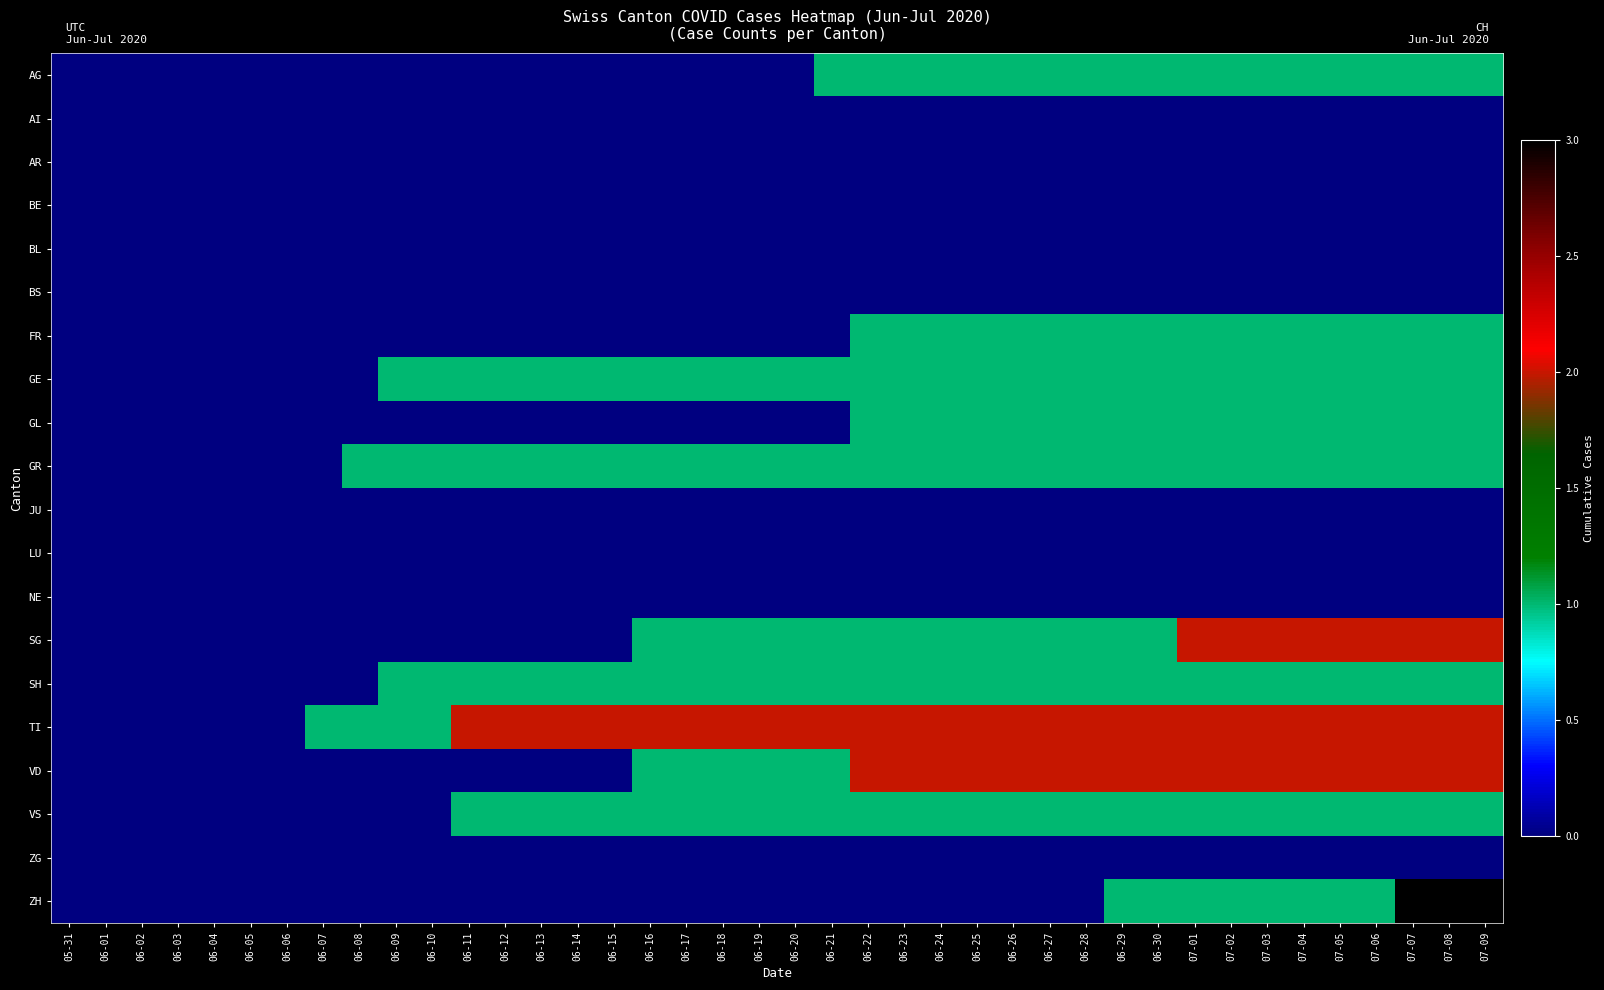

Reading left to right, list all the values displayed in this chart.

AG: 05-31=0	06-01=0	06-02=0	06-03=0	06-04=0	06-05=0	06-06=0	06-07=0	06-08=0	06-09=0	06-10=0	06-11=0	06-12=0	06-13=0	06-14=0	06-15=0	06-16=0	06-17=0	06-18=0	06-19=0	06-20=0	06-21=1	06-22=1	06-23=1	06-24=1	06-25=1	06-26=1	06-27=1	06-28=1	06-29=1	06-30=1	07-01=1	07-02=1	07-03=1	07-04=1	07-05=1	07-06=1	07-07=1	07-08=1	07-09=1
AI: 05-31=0	06-01=0	06-02=0	06-03=0	06-04=0	06-05=0	06-06=0	06-07=0	06-08=0	06-09=0	06-10=0	06-11=0	06-12=0	06-13=0	06-14=0	06-15=0	06-16=0	06-17=0	06-18=0	06-19=0	06-20=0	06-21=0	06-22=0	06-23=0	06-24=0	06-25=0	06-26=0	06-27=0	06-28=0	06-29=0	06-30=0	07-01=0	07-02=0	07-03=0	07-04=0	07-05=0	07-06=0	07-07=0	07-08=0	07-09=0
AR: 05-31=0	06-01=0	06-02=0	06-03=0	06-04=0	06-05=0	06-06=0	06-07=0	06-08=0	06-09=0	06-10=0	06-11=0	06-12=0	06-13=0	06-14=0	06-15=0	06-16=0	06-17=0	06-18=0	06-19=0	06-20=0	06-21=0	06-22=0	06-23=0	06-24=0	06-25=0	06-26=0	06-27=0	06-28=0	06-29=0	06-30=0	07-01=0	07-02=0	07-03=0	07-04=0	07-05=0	07-06=0	07-07=0	07-08=0	07-09=0
BE: 05-31=0	06-01=0	06-02=0	06-03=0	06-04=0	06-05=0	06-06=0	06-07=0	06-08=0	06-09=0	06-10=0	06-11=0	06-12=0	06-13=0	06-14=0	06-15=0	06-16=0	06-17=0	06-18=0	06-19=0	06-20=0	06-21=0	06-22=0	06-23=0	06-24=0	06-25=0	06-26=0	06-27=0	06-28=0	06-29=0	06-30=0	07-01=0	07-02=0	07-03=0	07-04=0	07-05=0	07-06=0	07-07=0	07-08=0	07-09=0
BL: 05-31=0	06-01=0	06-02=0	06-03=0	06-04=0	06-05=0	06-06=0	06-07=0	06-08=0	06-09=0	06-10=0	06-11=0	06-12=0	06-13=0	06-14=0	06-15=0	06-16=0	06-17=0	06-18=0	06-19=0	06-20=0	06-21=0	06-22=0	06-23=0	06-24=0	06-25=0	06-26=0	06-27=0	06-28=0	06-29=0	06-30=0	07-01=0	07-02=0	07-03=0	07-04=0	07-05=0	07-06=0	07-07=0	07-08=0	07-09=0
BS: 05-31=0	06-01=0	06-02=0	06-03=0	06-04=0	06-05=0	06-06=0	06-07=0	06-08=0	06-09=0	06-10=0	06-11=0	06-12=0	06-13=0	06-14=0	06-15=0	06-16=0	06-17=0	06-18=0	06-19=0	06-20=0	06-21=0	06-22=0	06-23=0	06-24=0	06-25=0	06-26=0	06-27=0	06-28=0	06-29=0	06-30=0	07-01=0	07-02=0	07-03=0	07-04=0	07-05=0	07-06=0	07-07=0	07-08=0	07-09=0
FR: 05-31=0	06-01=0	06-02=0	06-03=0	06-04=0	06-05=0	06-06=0	06-07=0	06-08=0	06-09=0	06-10=0	06-11=0	06-12=0	06-13=0	06-14=0	06-15=0	06-16=0	06-17=0	06-18=0	06-19=0	06-20=0	06-21=0	06-22=1	06-23=1	06-24=1	06-25=1	06-26=1	06-27=1	06-28=1	06-29=1	06-30=1	07-01=1	07-02=1	07-03=1	07-04=1	07-05=1	07-06=1	07-07=1	07-08=1	07-09=1
GE: 05-31=0	06-01=0	06-02=0	06-03=0	06-04=0	06-05=0	06-06=0	06-07=0	06-08=0	06-09=1	06-10=1	06-11=1	06-12=1	06-13=1	06-14=1	06-15=1	06-16=1	06-17=1	06-18=1	06-19=1	06-20=1	06-21=1	06-22=1	06-23=1	06-24=1	06-25=1	06-26=1	06-27=1	06-28=1	06-29=1	06-30=1	07-01=1	07-02=1	07-03=1	07-04=1	07-05=1	07-06=1	07-07=1	07-08=1	07-09=1
GL: 05-31=0	06-01=0	06-02=0	06-03=0	06-04=0	06-05=0	06-06=0	06-07=0	06-08=0	06-09=0	06-10=0	06-11=0	06-12=0	06-13=0	06-14=0	06-15=0	06-16=0	06-17=0	06-18=0	06-19=0	06-20=0	06-21=0	06-22=1	06-23=1	06-24=1	06-25=1	06-26=1	06-27=1	06-28=1	06-29=1	06-30=1	07-01=1	07-02=1	07-03=1	07-04=1	07-05=1	07-06=1	07-07=1	07-08=1	07-09=1
GR: 05-31=0	06-01=0	06-02=0	06-03=0	06-04=0	06-05=0	06-06=0	06-07=0	06-08=1	06-09=1	06-10=1	06-11=1	06-12=1	06-13=1	06-14=1	06-15=1	06-16=1	06-17=1	06-18=1	06-19=1	06-20=1	06-21=1	06-22=1	06-23=1	06-24=1	06-25=1	06-26=1	06-27=1	06-28=1	06-29=1	06-30=1	07-01=1	07-02=1	07-03=1	07-04=1	07-05=1	07-06=1	07-07=1	07-08=1	07-09=1
JU: 05-31=0	06-01=0	06-02=0	06-03=0	06-04=0	06-05=0	06-06=0	06-07=0	06-08=0	06-09=0	06-10=0	06-11=0	06-12=0	06-13=0	06-14=0	06-15=0	06-16=0	06-17=0	06-18=0	06-19=0	06-20=0	06-21=0	06-22=0	06-23=0	06-24=0	06-25=0	06-26=0	06-27=0	06-28=0	06-29=0	06-30=0	07-01=0	07-02=0	07-03=0	07-04=0	07-05=0	07-06=0	07-07=0	07-08=0	07-09=0
LU: 05-31=0	06-01=0	06-02=0	06-03=0	06-04=0	06-05=0	06-06=0	06-07=0	06-08=0	06-09=0	06-10=0	06-11=0	06-12=0	06-13=0	06-14=0	06-15=0	06-16=0	06-17=0	06-18=0	06-19=0	06-20=0	06-21=0	06-22=0	06-23=0	06-24=0	06-25=0	06-26=0	06-27=0	06-28=0	06-29=0	06-30=0	07-01=0	07-02=0	07-03=0	07-04=0	07-05=0	07-06=0	07-07=0	07-08=0	07-09=0
NE: 05-31=0	06-01=0	06-02=0	06-03=0	06-04=0	06-05=0	06-06=0	06-07=0	06-08=0	06-09=0	06-10=0	06-11=0	06-12=0	06-13=0	06-14=0	06-15=0	06-16=0	06-17=0	06-18=0	06-19=0	06-20=0	06-21=0	06-22=0	06-23=0	06-24=0	06-25=0	06-26=0	06-27=0	06-28=0	06-29=0	06-30=0	07-01=0	07-02=0	07-03=0	07-04=0	07-05=0	07-06=0	07-07=0	07-08=0	07-09=0
SG: 05-31=0	06-01=0	06-02=0	06-03=0	06-04=0	06-05=0	06-06=0	06-07=0	06-08=0	06-09=0	06-10=0	06-11=0	06-12=0	06-13=0	06-14=0	06-15=0	06-16=1	06-17=1	06-18=1	06-19=1	06-20=1	06-21=1	06-22=1	06-23=1	06-24=1	06-25=1	06-26=1	06-27=1	06-28=1	06-29=1	06-30=1	07-01=2	07-02=2	07-03=2	07-04=2	07-05=2	07-06=2	07-07=2	07-08=2	07-09=2
SH: 05-31=0	06-01=0	06-02=0	06-03=0	06-04=0	06-05=0	06-06=0	06-07=0	06-08=0	06-09=1	06-10=1	06-11=1	06-12=1	06-13=1	06-14=1	06-15=1	06-16=1	06-17=1	06-18=1	06-19=1	06-20=1	06-21=1	06-22=1	06-23=1	06-24=1	06-25=1	06-26=1	06-27=1	06-28=1	06-29=1	06-30=1	07-01=1	07-02=1	07-03=1	07-04=1	07-05=1	07-06=1	07-07=1	07-08=1	07-09=1
TI: 05-31=0	06-01=0	06-02=0	06-03=0	06-04=0	06-05=0	06-06=0	06-07=1	06-08=1	06-09=1	06-10=1	06-11=2	06-12=2	06-13=2	06-14=2	06-15=2	06-16=2	06-17=2	06-18=2	06-19=2	06-20=2	06-21=2	06-22=2	06-23=2	06-24=2	06-25=2	06-26=2	06-27=2	06-28=2	06-29=2	06-30=2	07-01=2	07-02=2	07-03=2	07-04=2	07-05=2	07-06=2	07-07=2	07-08=2	07-09=2
VD: 05-31=0	06-01=0	06-02=0	06-03=0	06-04=0	06-05=0	06-06=0	06-07=0	06-08=0	06-09=0	06-10=0	06-11=0	06-12=0	06-13=0	06-14=0	06-15=0	06-16=1	06-17=1	06-18=1	06-19=1	06-20=1	06-21=1	06-22=2	06-23=2	06-24=2	06-25=2	06-26=2	06-27=2	06-28=2	06-29=2	06-30=2	07-01=2	07-02=2	07-03=2	07-04=2	07-05=2	07-06=2	07-07=2	07-08=2	07-09=2
VS: 05-31=0	06-01=0	06-02=0	06-03=0	06-04=0	06-05=0	06-06=0	06-07=0	06-08=0	06-09=0	06-10=0	06-11=1	06-12=1	06-13=1	06-14=1	06-15=1	06-16=1	06-17=1	06-18=1	06-19=1	06-20=1	06-21=1	06-22=1	06-23=1	06-24=1	06-25=1	06-26=1	06-27=1	06-28=1	06-29=1	06-30=1	07-01=1	07-02=1	07-03=1	07-04=1	07-05=1	07-06=1	07-07=1	07-08=1	07-09=1
ZG: 05-31=0	06-01=0	06-02=0	06-03=0	06-04=0	06-05=0	06-06=0	06-07=0	06-08=0	06-09=0	06-10=0	06-11=0	06-12=0	06-13=0	06-14=0	06-15=0	06-16=0	06-17=0	06-18=0	06-19=0	06-20=0	06-21=0	06-22=0	06-23=0	06-24=0	06-25=0	06-26=0	06-27=0	06-28=0	06-29=0	06-30=0	07-01=0	07-02=0	07-03=0	07-04=0	07-05=0	07-06=0	07-07=0	07-08=0	07-09=0
ZH: 05-31=0	06-01=0	06-02=0	06-03=0	06-04=0	06-05=0	06-06=0	06-07=0	06-08=0	06-09=0	06-10=0	06-11=0	06-12=0	06-13=0	06-14=0	06-15=0	06-16=0	06-17=0	06-18=0	06-19=0	06-20=0	06-21=0	06-22=0	06-23=0	06-24=0	06-25=0	06-26=0	06-27=0	06-28=0	06-29=1	06-30=1	07-01=1	07-02=1	07-03=1	07-04=1	07-05=1	07-06=1	07-07=3	07-08=3	07-09=3